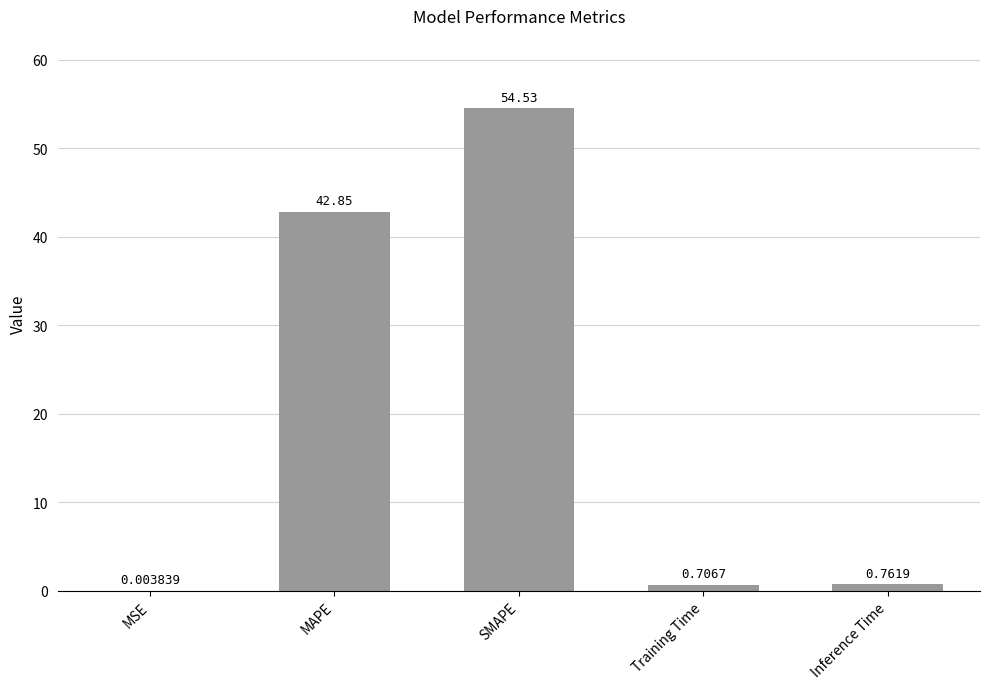

Are the bars horizontal?

No